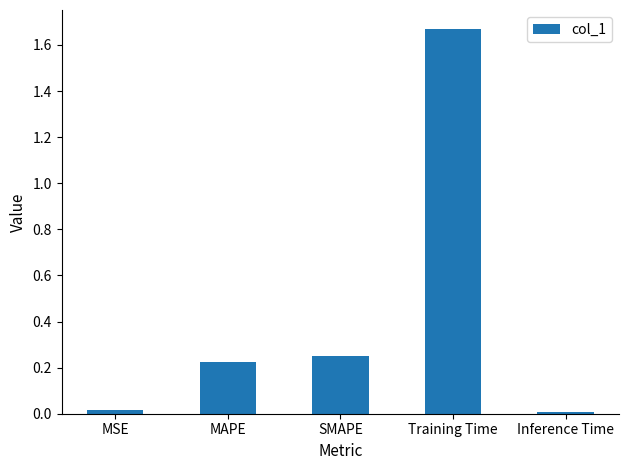

What is the average value?

0.4